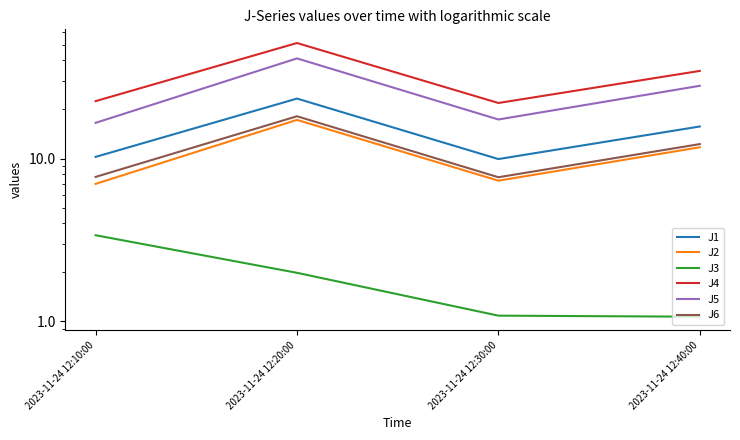

Reading right to left, list all the values displayed in this chart.

J1: 2023-11-24 12:40:00=15.7	2023-11-24 12:30:00=9.9	2023-11-24 12:20:00=23.3	2023-11-24 12:10:00=10.2
J2: 2023-11-24 12:40:00=11.7	2023-11-24 12:30:00=7.3	2023-11-24 12:20:00=17.3	2023-11-24 12:10:00=7.0
J3: 2023-11-24 12:40:00=1.1	2023-11-24 12:30:00=1.1	2023-11-24 12:20:00=2.0	2023-11-24 12:10:00=3.4
J4: 2023-11-24 12:40:00=34.5	2023-11-24 12:30:00=21.9	2023-11-24 12:20:00=51.1	2023-11-24 12:10:00=22.5
J5: 2023-11-24 12:40:00=27.9	2023-11-24 12:30:00=17.4	2023-11-24 12:20:00=41.1	2023-11-24 12:10:00=16.6
J6: 2023-11-24 12:40:00=12.3	2023-11-24 12:30:00=7.7	2023-11-24 12:20:00=18.2	2023-11-24 12:10:00=7.7